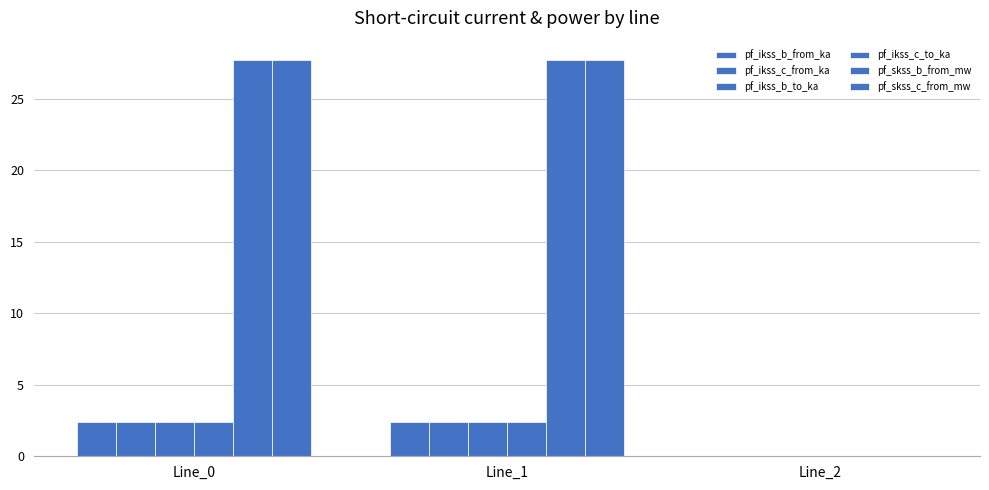

Is it true that pf_skss_b_from_mw equals 27.7 at Line_1?

True